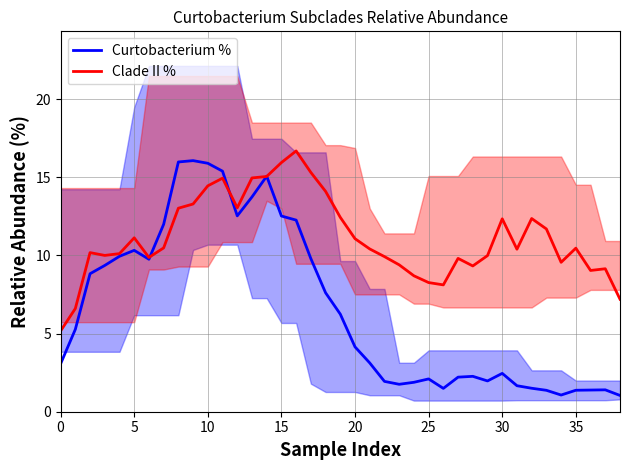

The value of Curtobacterium % at 5 is 17.0. True or false?

False